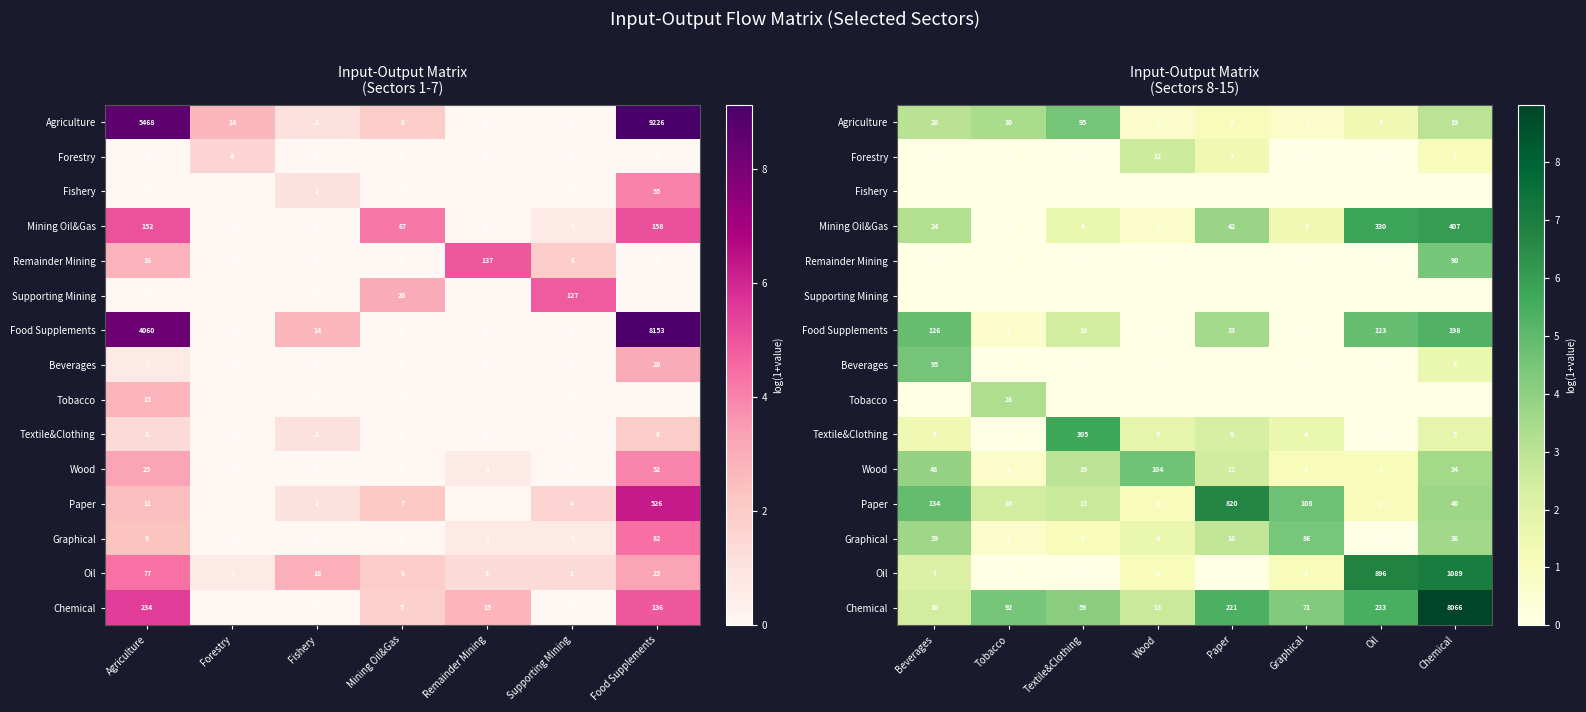

The value of Chemical at Paper is 2.8. True or false?

False